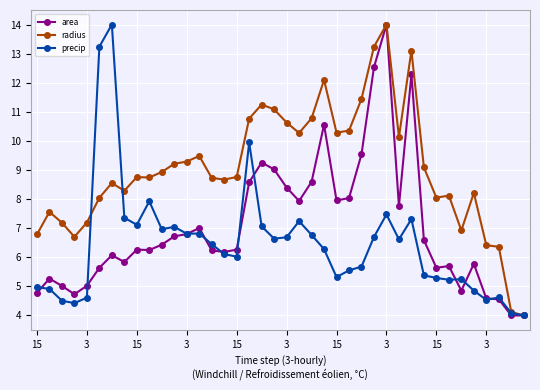

In radius, how many points are lower than both neighbors (excluding endpoints)?

9